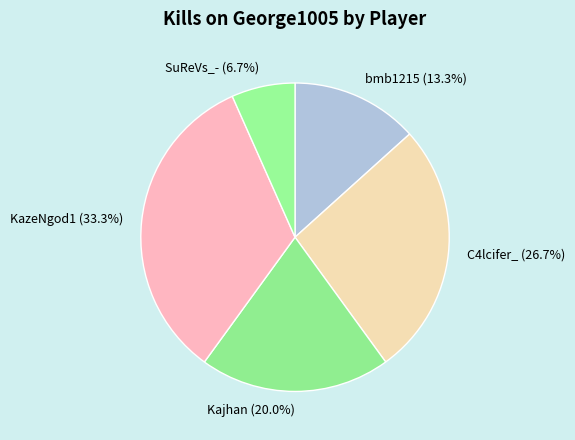

Approximately how many times larger is the value at KazeNgod1 (33.3%) compared to SuReVs_- (6.7%)?

5.0